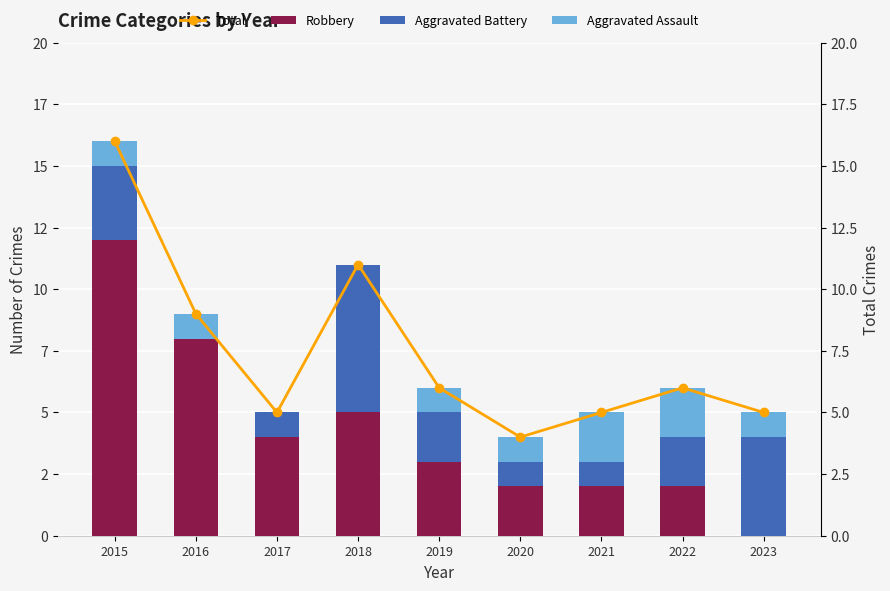

At which category is the sum across all series the highest?

2015